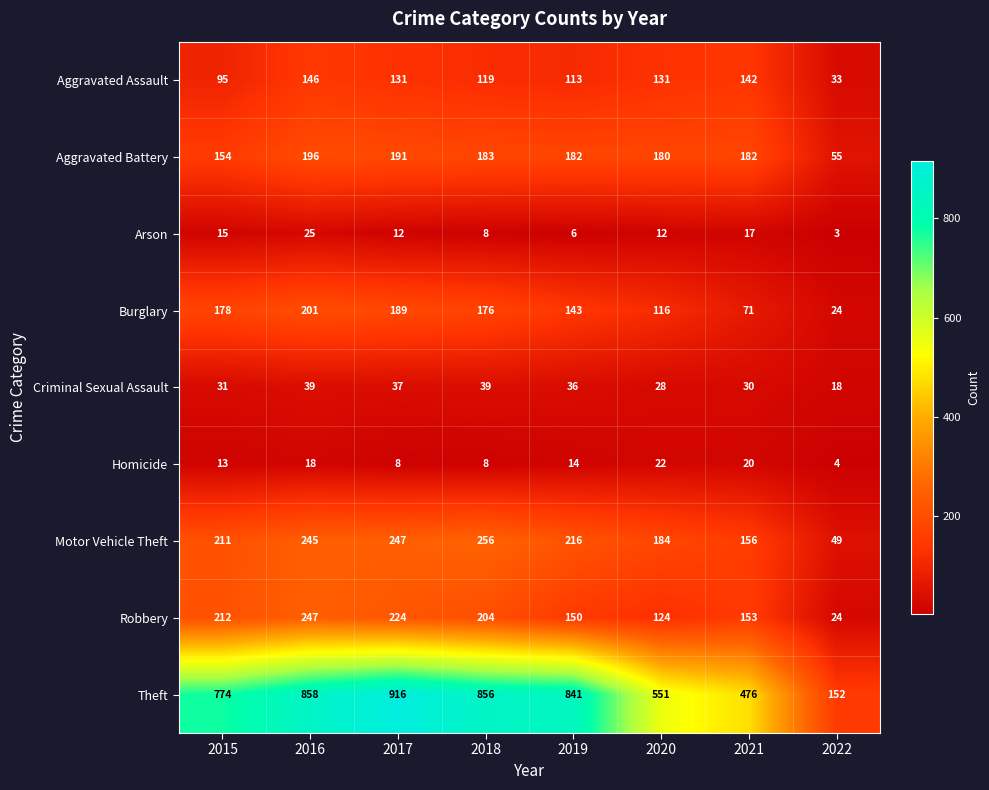

Count the number of categories in the chart.

8